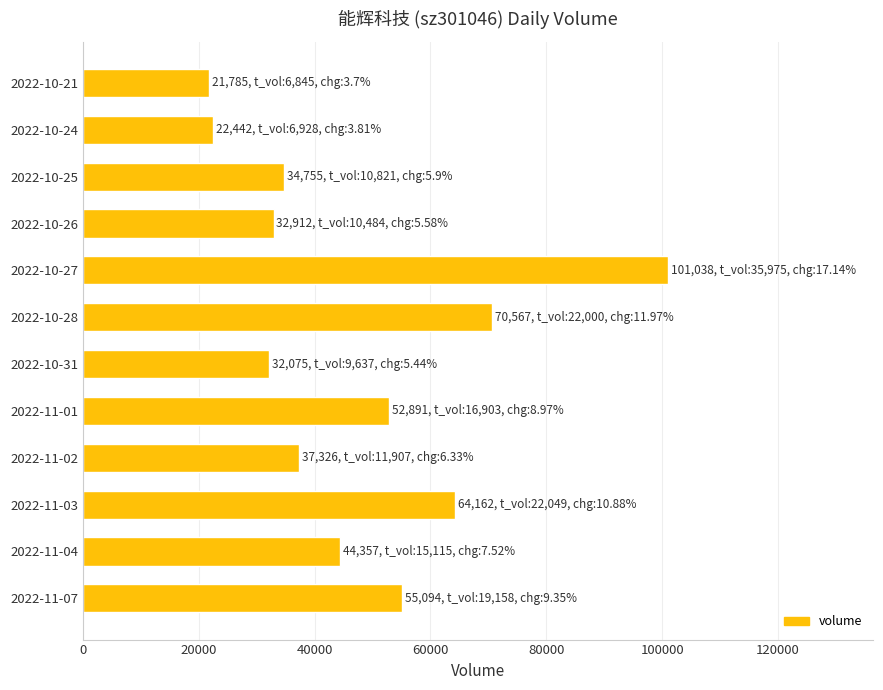

Reading bottom to top, list all the values displayed in this chart.

2022-11-07=55094	2022-11-04=44357	2022-11-03=64162	2022-11-02=37326	2022-11-01=52891	2022-10-31=32075	2022-10-28=70567	2022-10-27=101038	2022-10-26=32912	2022-10-25=34755	2022-10-24=22442	2022-10-21=21785